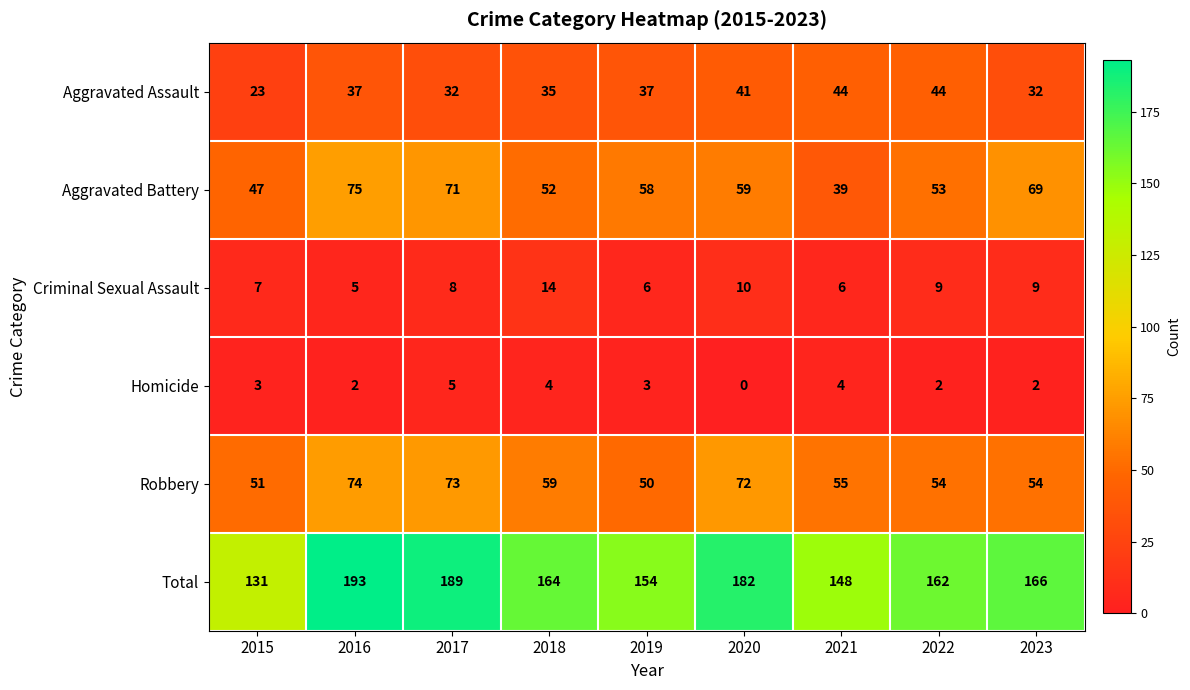

Rank the series at 2016 from highest to lowest value.

Total, Aggravated Battery, Robbery, Aggravated Assault, Criminal Sexual Assault, Homicide